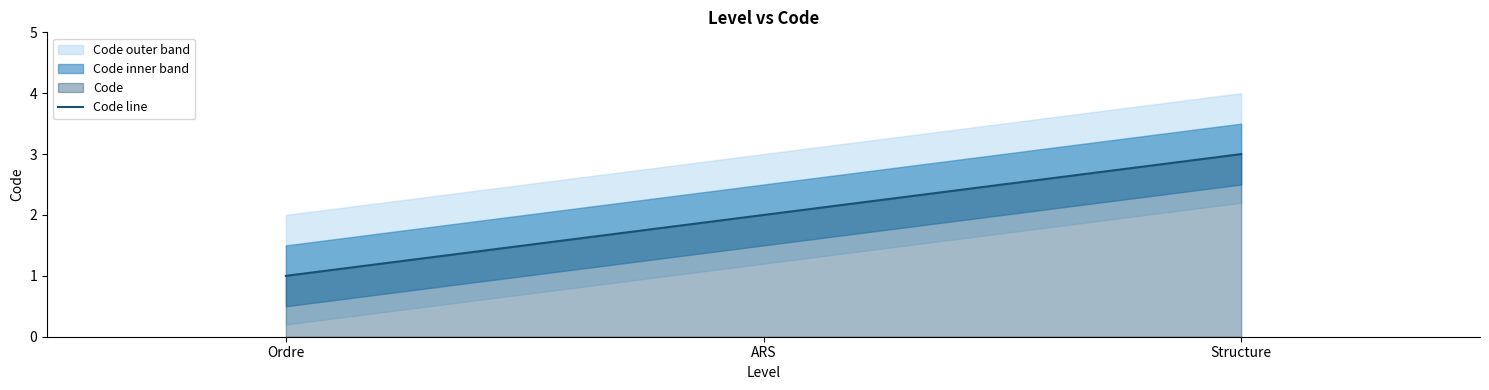

Rank the categories by value from highest to lowest.

Structure, ARS, Ordre